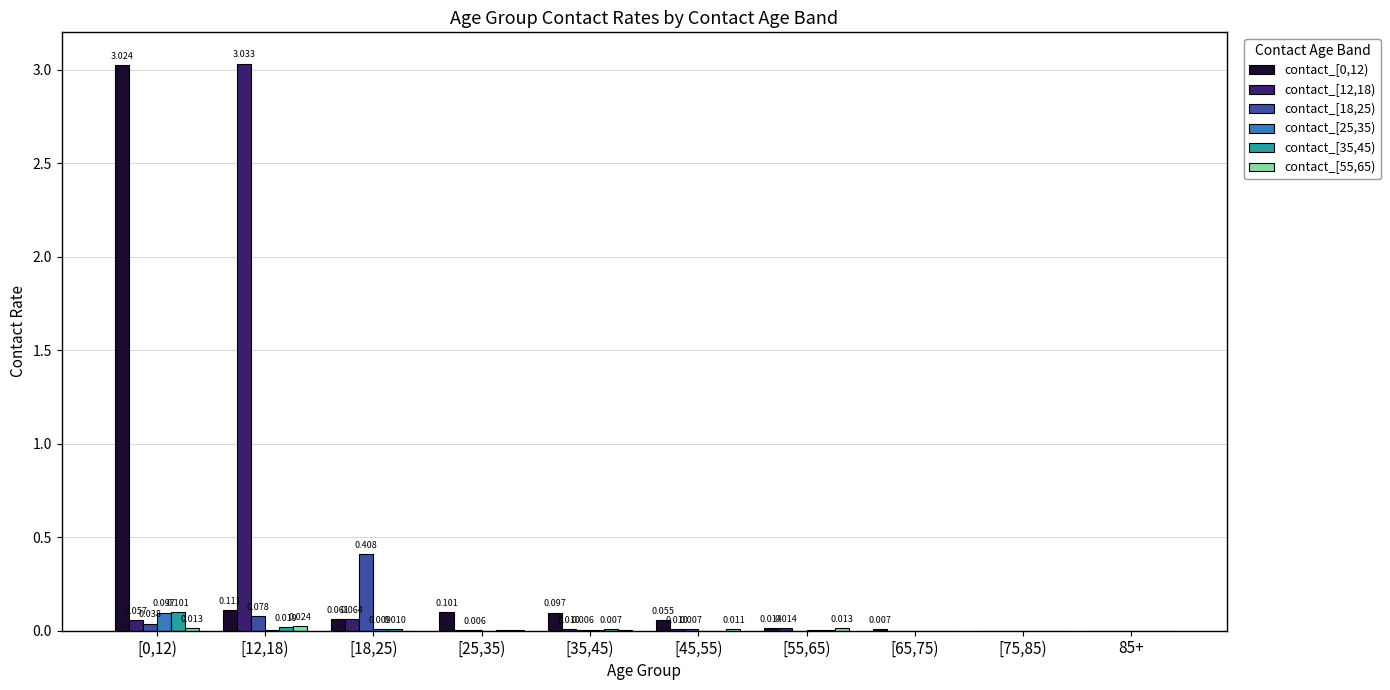

Which category has the highest value in the contact_[25,35) series?

[0,12)